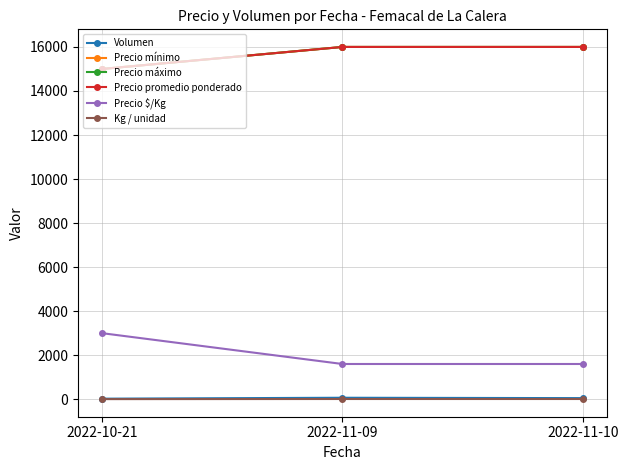

Does the chart have visible grid lines?

Yes